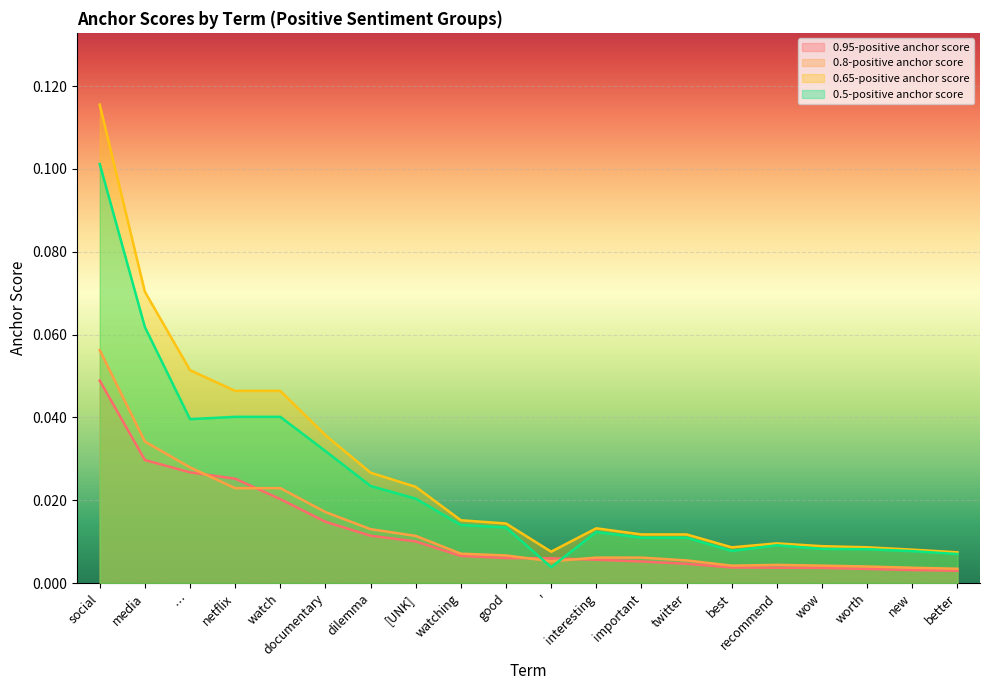

In 0.8-positive anchor score, how many points are higher than both neighbors (excluding endpoints)?

1